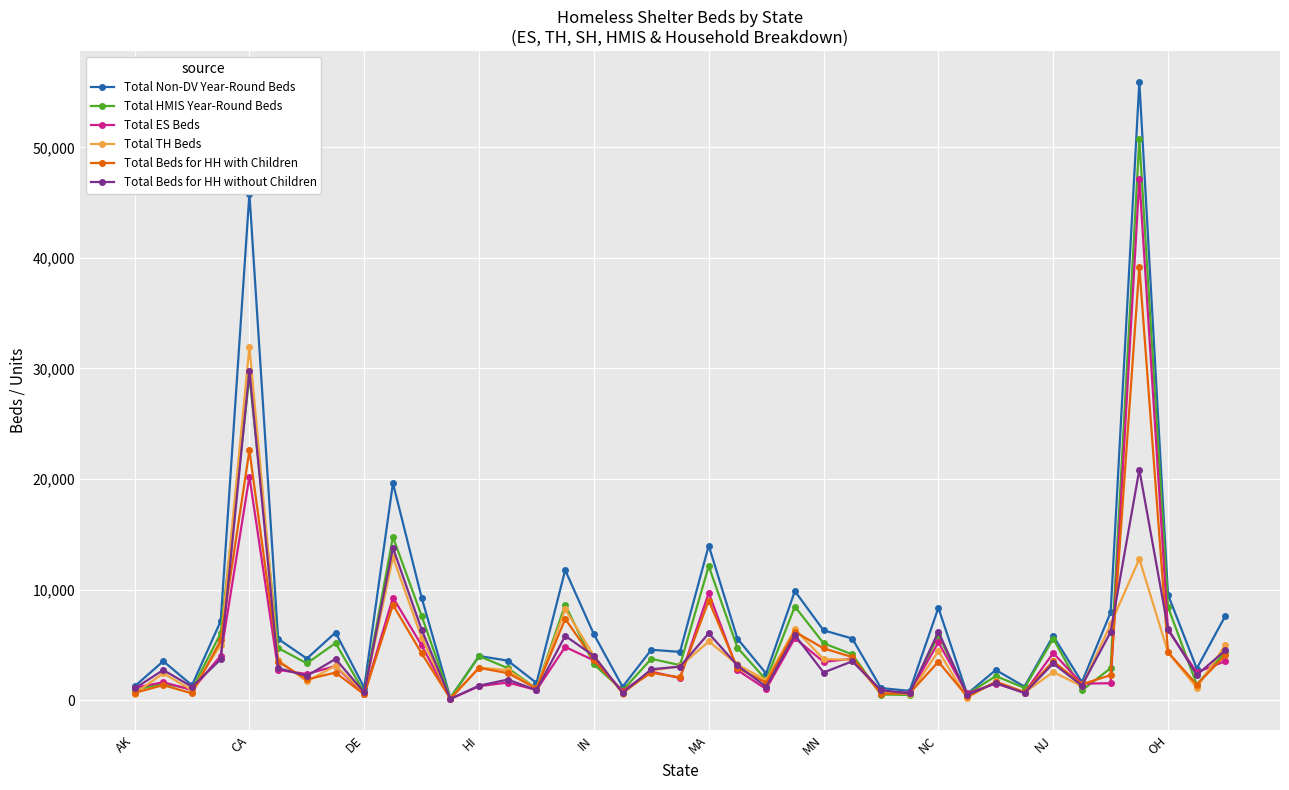

What is the greatest value displayed?

55938